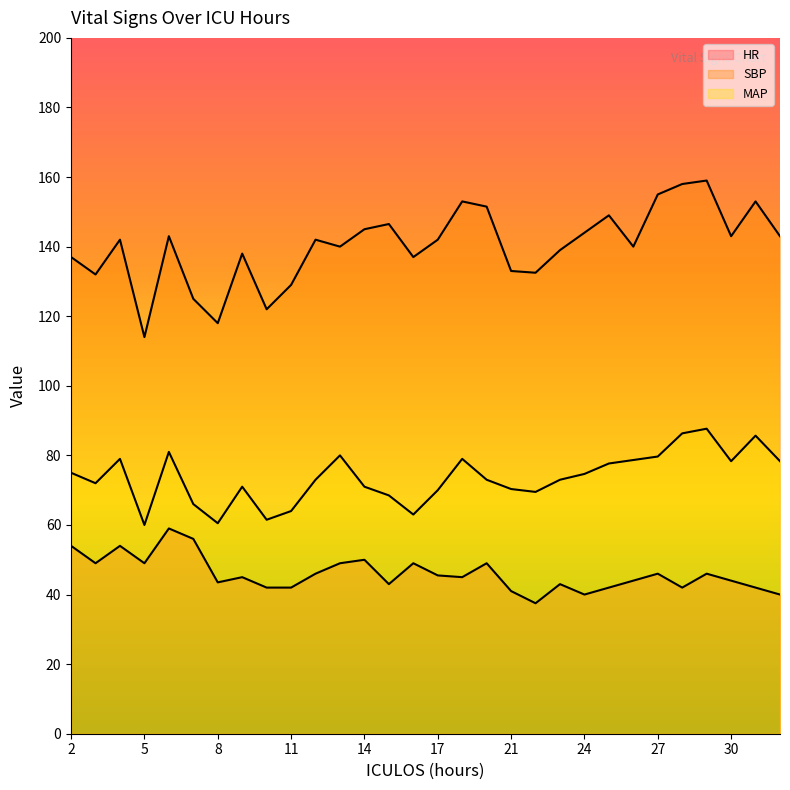

Which category has the lowest value across all series?

22